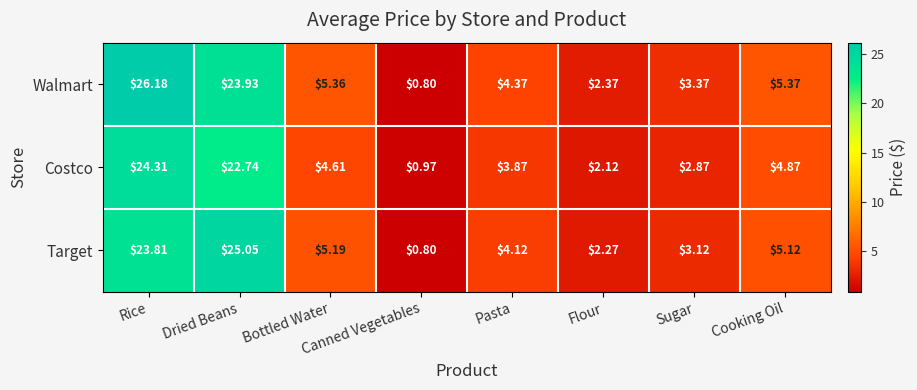

Rank the categories by Costco value from highest to lowest.

Rice, Dried Beans, Cooking Oil, Bottled Water, Pasta, Sugar, Flour, Canned Vegetables